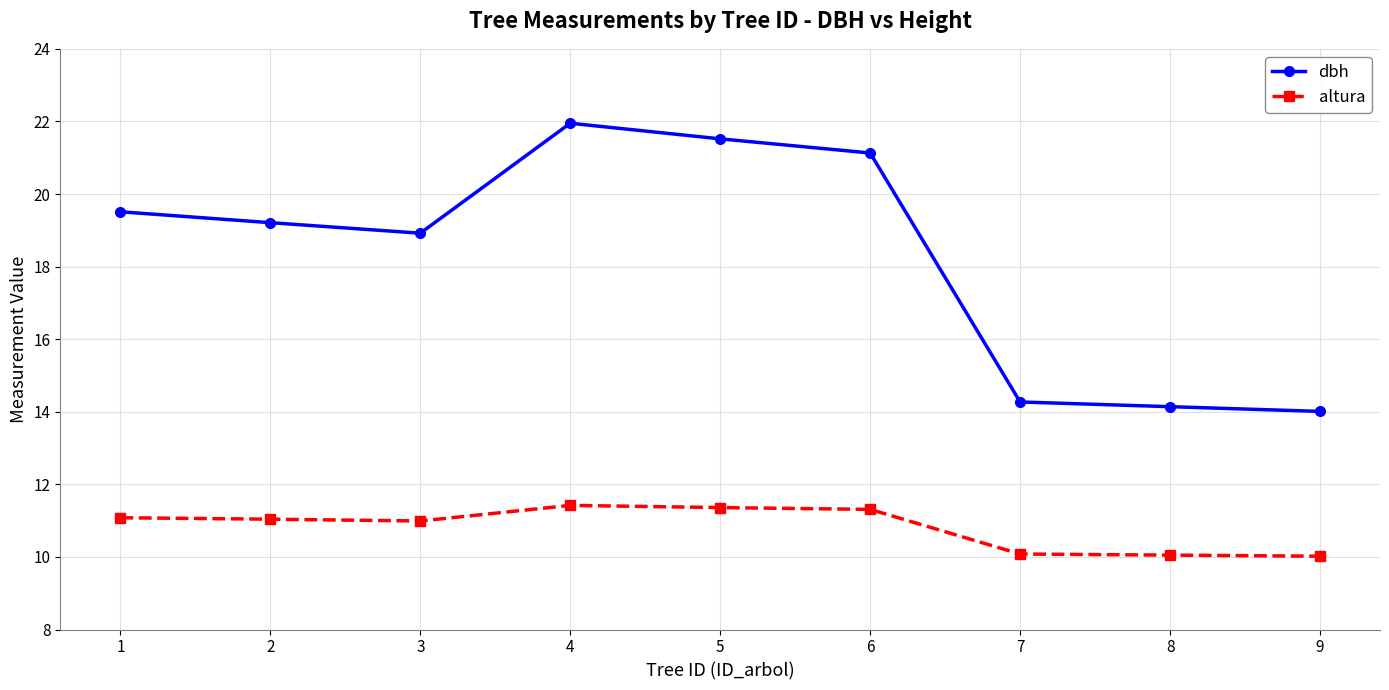

What value does the altura series have at 5?

11.4